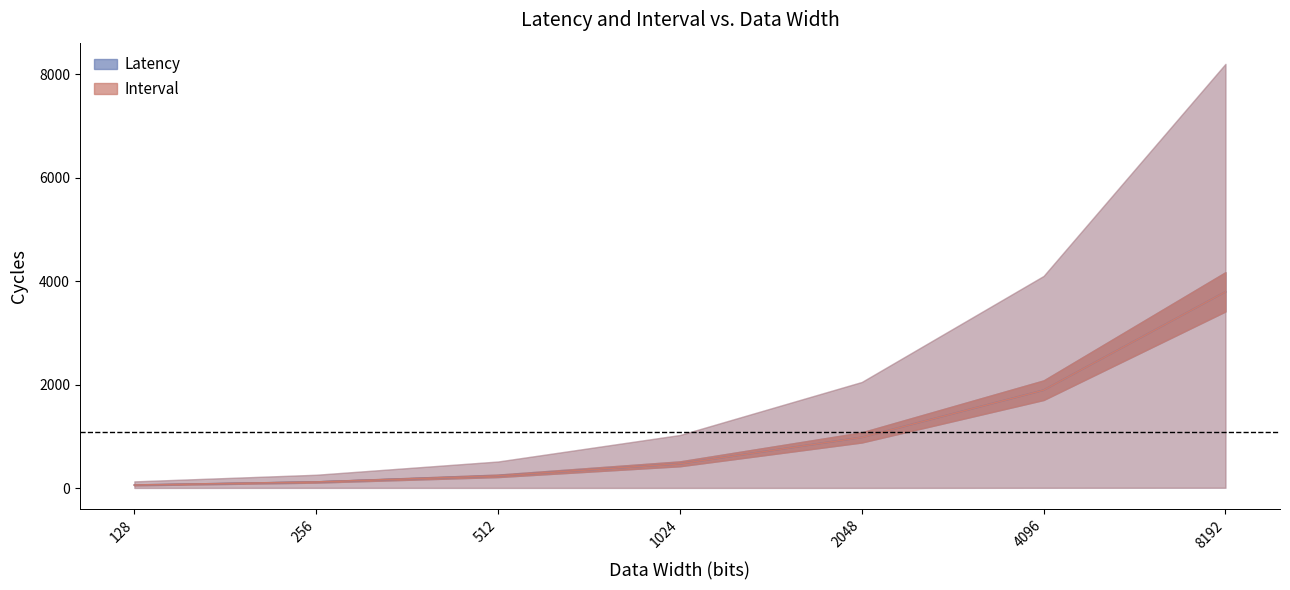

What value does the Latency avg line series have at 512, to the nearest 100?

200